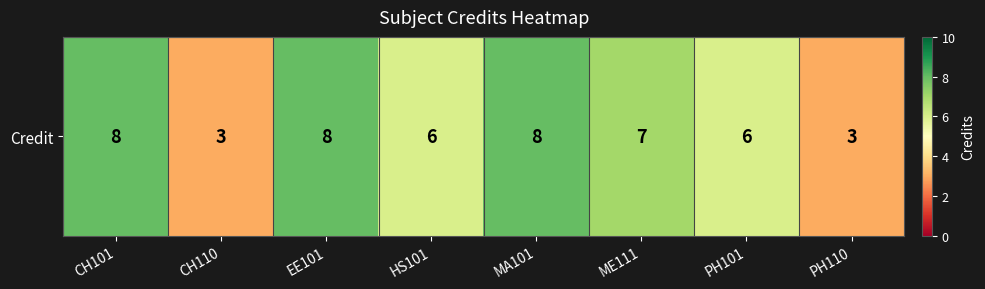

How many values are between 6 and 8?

6